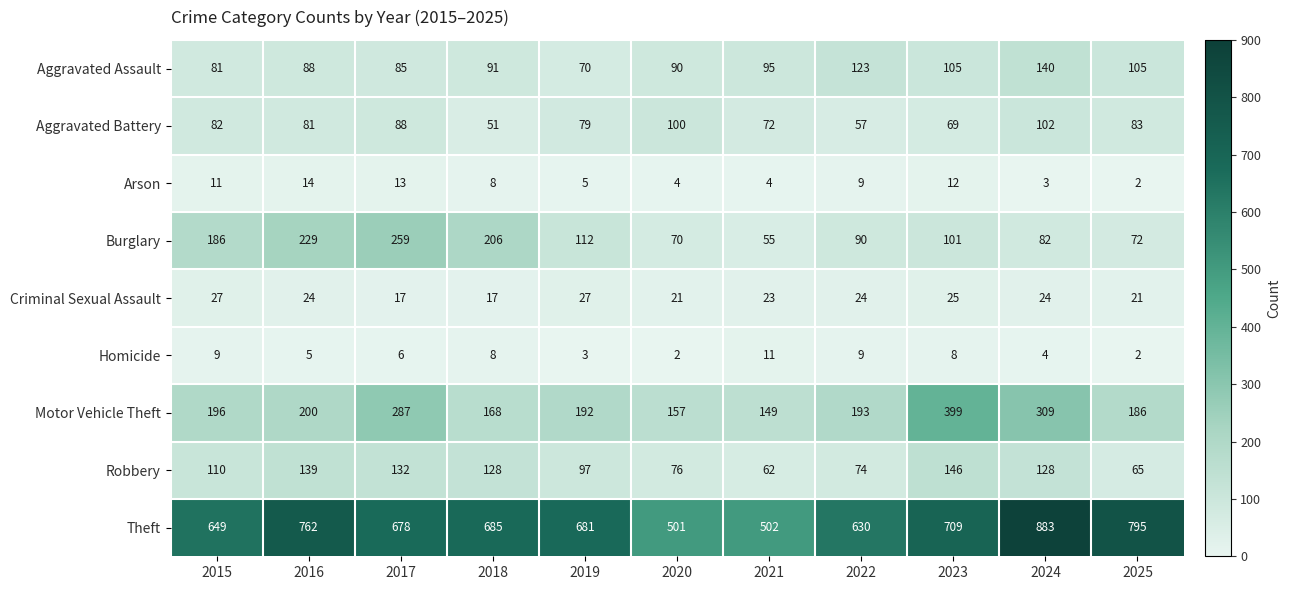

Which series has the largest range (max minus min)?

Theft